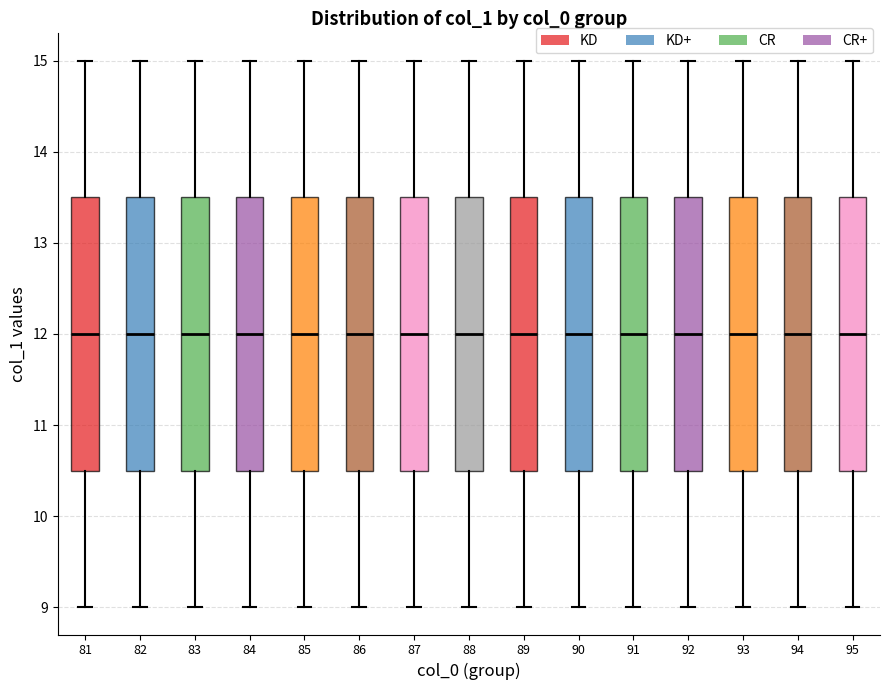

Reading left to right, read every box against the y-axis: the position of its median line, the range the box covers, and the ends of its whiskers. The values are not printed on the chart, so give them approximately, as read against the axis.

81: median 12.0, box 10.5 to 13.5, whiskers 9.0 to 15.0
82: median 12.0, box 10.5 to 13.5, whiskers 9.0 to 15.0
83: median 12.0, box 10.5 to 13.5, whiskers 9.0 to 15.0
84: median 12.0, box 10.5 to 13.5, whiskers 9.0 to 15.0
85: median 12.0, box 10.5 to 13.5, whiskers 9.0 to 15.0
86: median 12.0, box 10.5 to 13.5, whiskers 9.0 to 15.0
87: median 12.0, box 10.5 to 13.5, whiskers 9.0 to 15.0
88: median 12.0, box 10.5 to 13.5, whiskers 9.0 to 15.0
89: median 12.0, box 10.5 to 13.5, whiskers 9.0 to 15.0
90: median 12.0, box 10.5 to 13.5, whiskers 9.0 to 15.0
91: median 12.0, box 10.5 to 13.5, whiskers 9.0 to 15.0
92: median 12.0, box 10.5 to 13.5, whiskers 9.0 to 15.0
93: median 12.0, box 10.5 to 13.5, whiskers 9.0 to 15.0
94: median 12.0, box 10.5 to 13.5, whiskers 9.0 to 15.0
95: median 12.0, box 10.5 to 13.5, whiskers 9.0 to 15.0